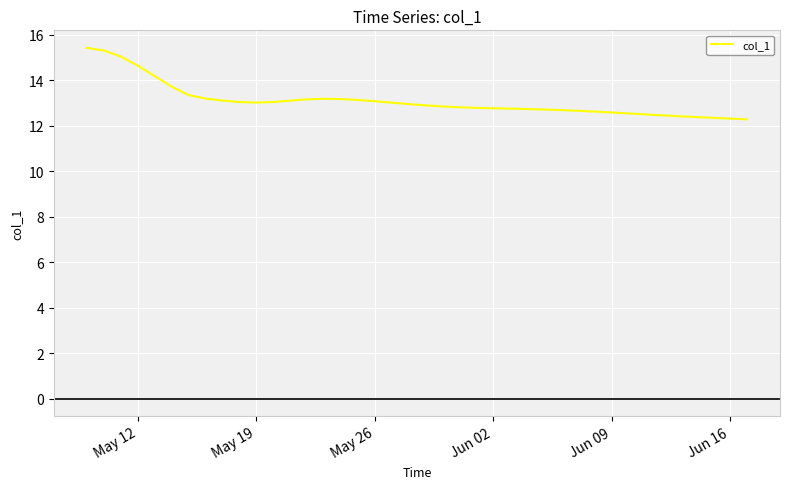

What is the minimum value shown in the chart?

12.3